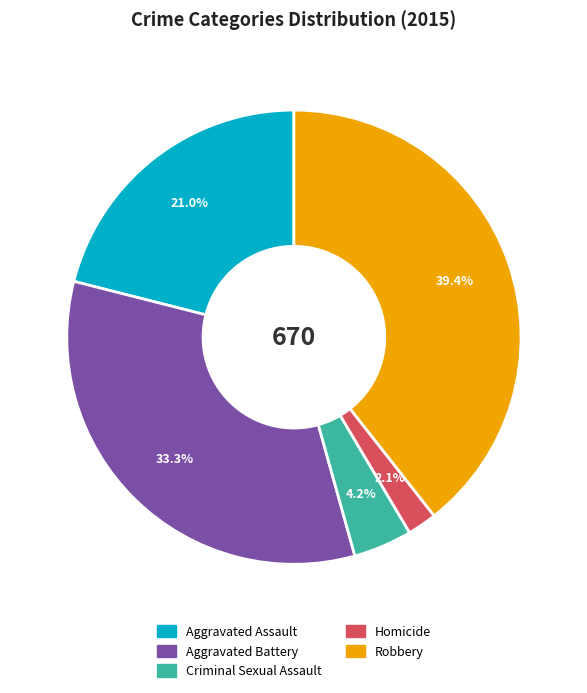

Between Aggravated Battery and Homicide, which is larger?

Aggravated Battery